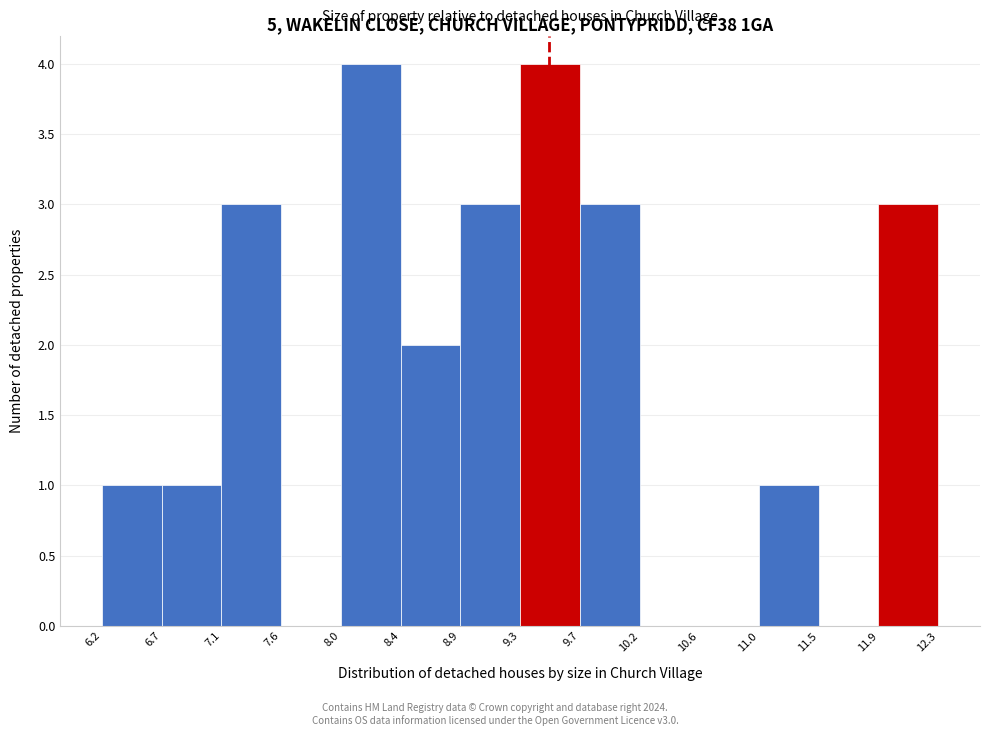

Reading left to right, list every bar in this chart as the range it spans on the x-axis followed by its height. The values are not printed on the chart, so give them approximately, as read against the axis.

6.2 to 6.7: 1
6.7 to 7.1: 1
7.1 to 7.6: 3
7.6 to 8.0: 0
8.0 to 8.4: 4
8.4 to 8.9: 2
8.9 to 9.3: 3
9.3 to 9.7: 4
9.7 to 10.2: 3
10.2 to 10.6: 0
10.6 to 11.0: 0
11.0 to 11.5: 1
11.5 to 11.9: 0
11.9 to 12.3: 3